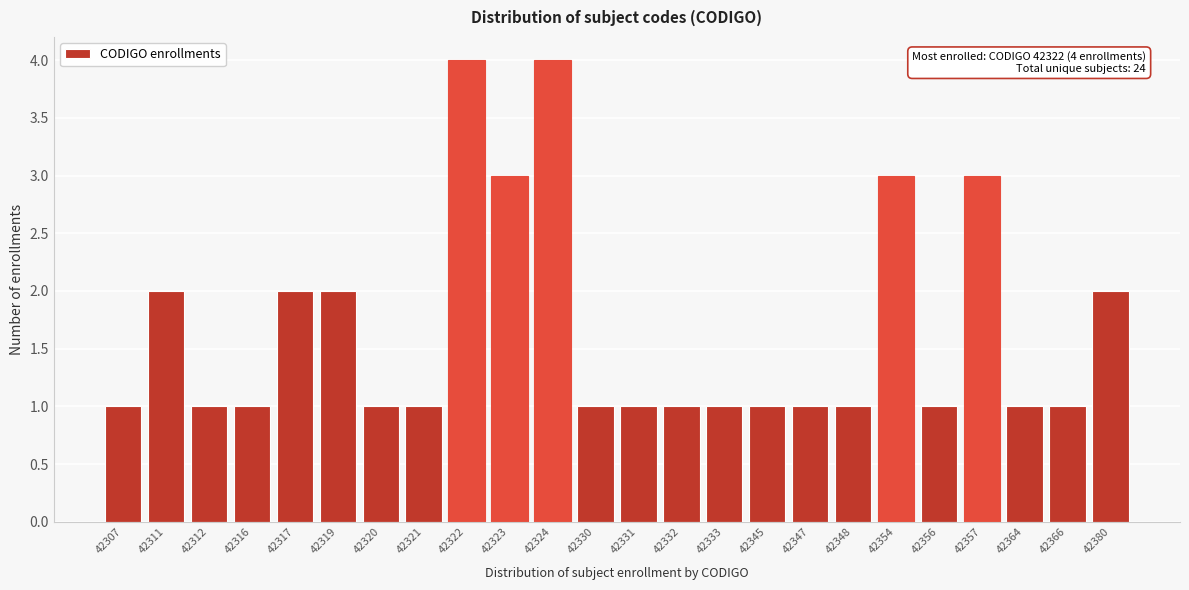

Reading right to left, transcribe all the data shown in this chart.

2	1	1	3	1	3	1	1	1	1	1	1	1	4	3	4	1	1	2	2	1	1	2	1